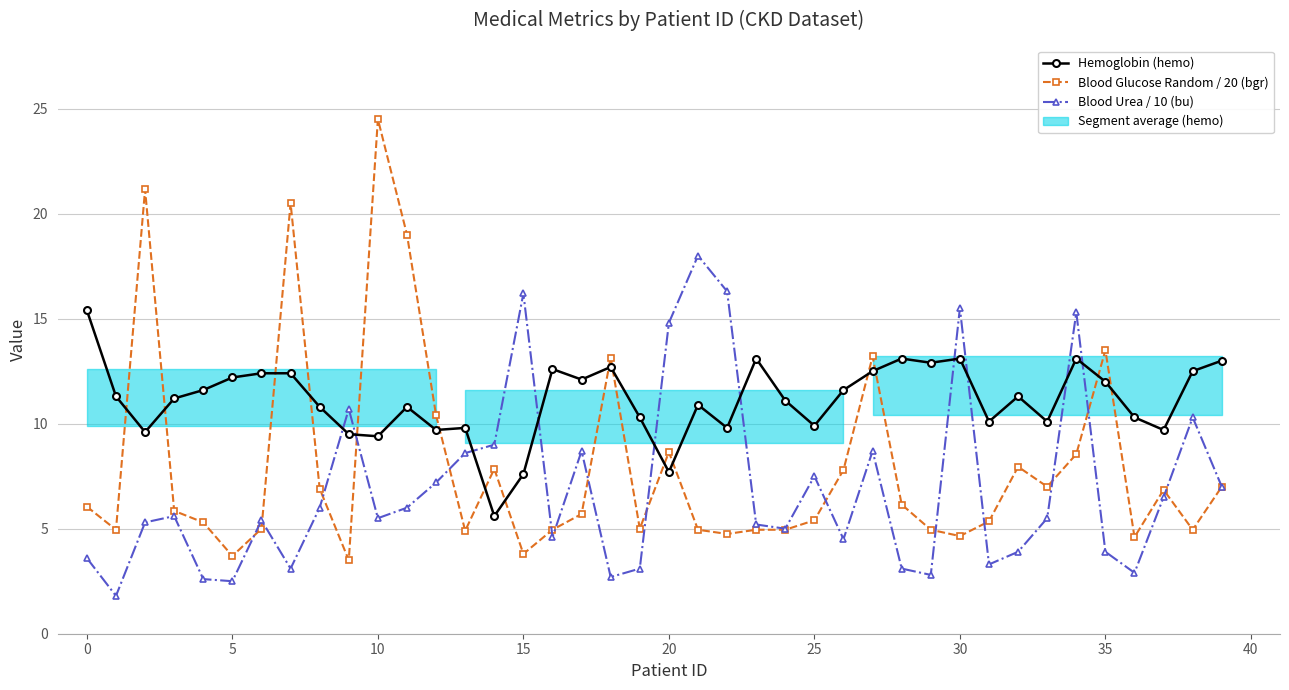

Reading left to right, list all the values displayed in this chart.

Hemoglobin (hemo): 15.4	11.3	9.6	11.2	11.6	12.2	12.4	12.4	10.8	9.5	9.4	10.8	9.7	9.8	5.6	7.6	12.6	12.1	12.7	10.3	7.7	10.9	9.8	13.1	11.1	9.9	11.6	12.5	13.1	12.9	13.1	10.1	11.3	10.1	13.1	12.0	10.3	9.7	12.5	13.0
Blood Glucose Random / 20 (bgr): 6.0	5.0	21.1	5.8	5.3	3.7	5.0	20.5	6.9	3.5	24.5	19.0	10.4	4.9	7.8	3.8	5.0	5.7	13.2	5.0	8.7	5.0	4.8	5.0	5.0	5.4	7.8	13.2	6.2	5.0	4.7	5.3	8.0	7.0	8.6	13.5	4.6	6.8	5.0	7.0
Blood Urea / 10 (bu): 3.6	1.8	5.3	5.6	2.6	2.5	5.4	3.1	6.0	10.7	5.5	6.0	7.2	8.6	9.0	16.2	4.6	8.7	2.7	3.1	14.8	18.0	16.3	5.2	5.0	7.5	4.5	8.7	3.1	2.8	15.5	3.3	3.9	5.5	15.3	3.9	2.9	6.5	10.3	7.0